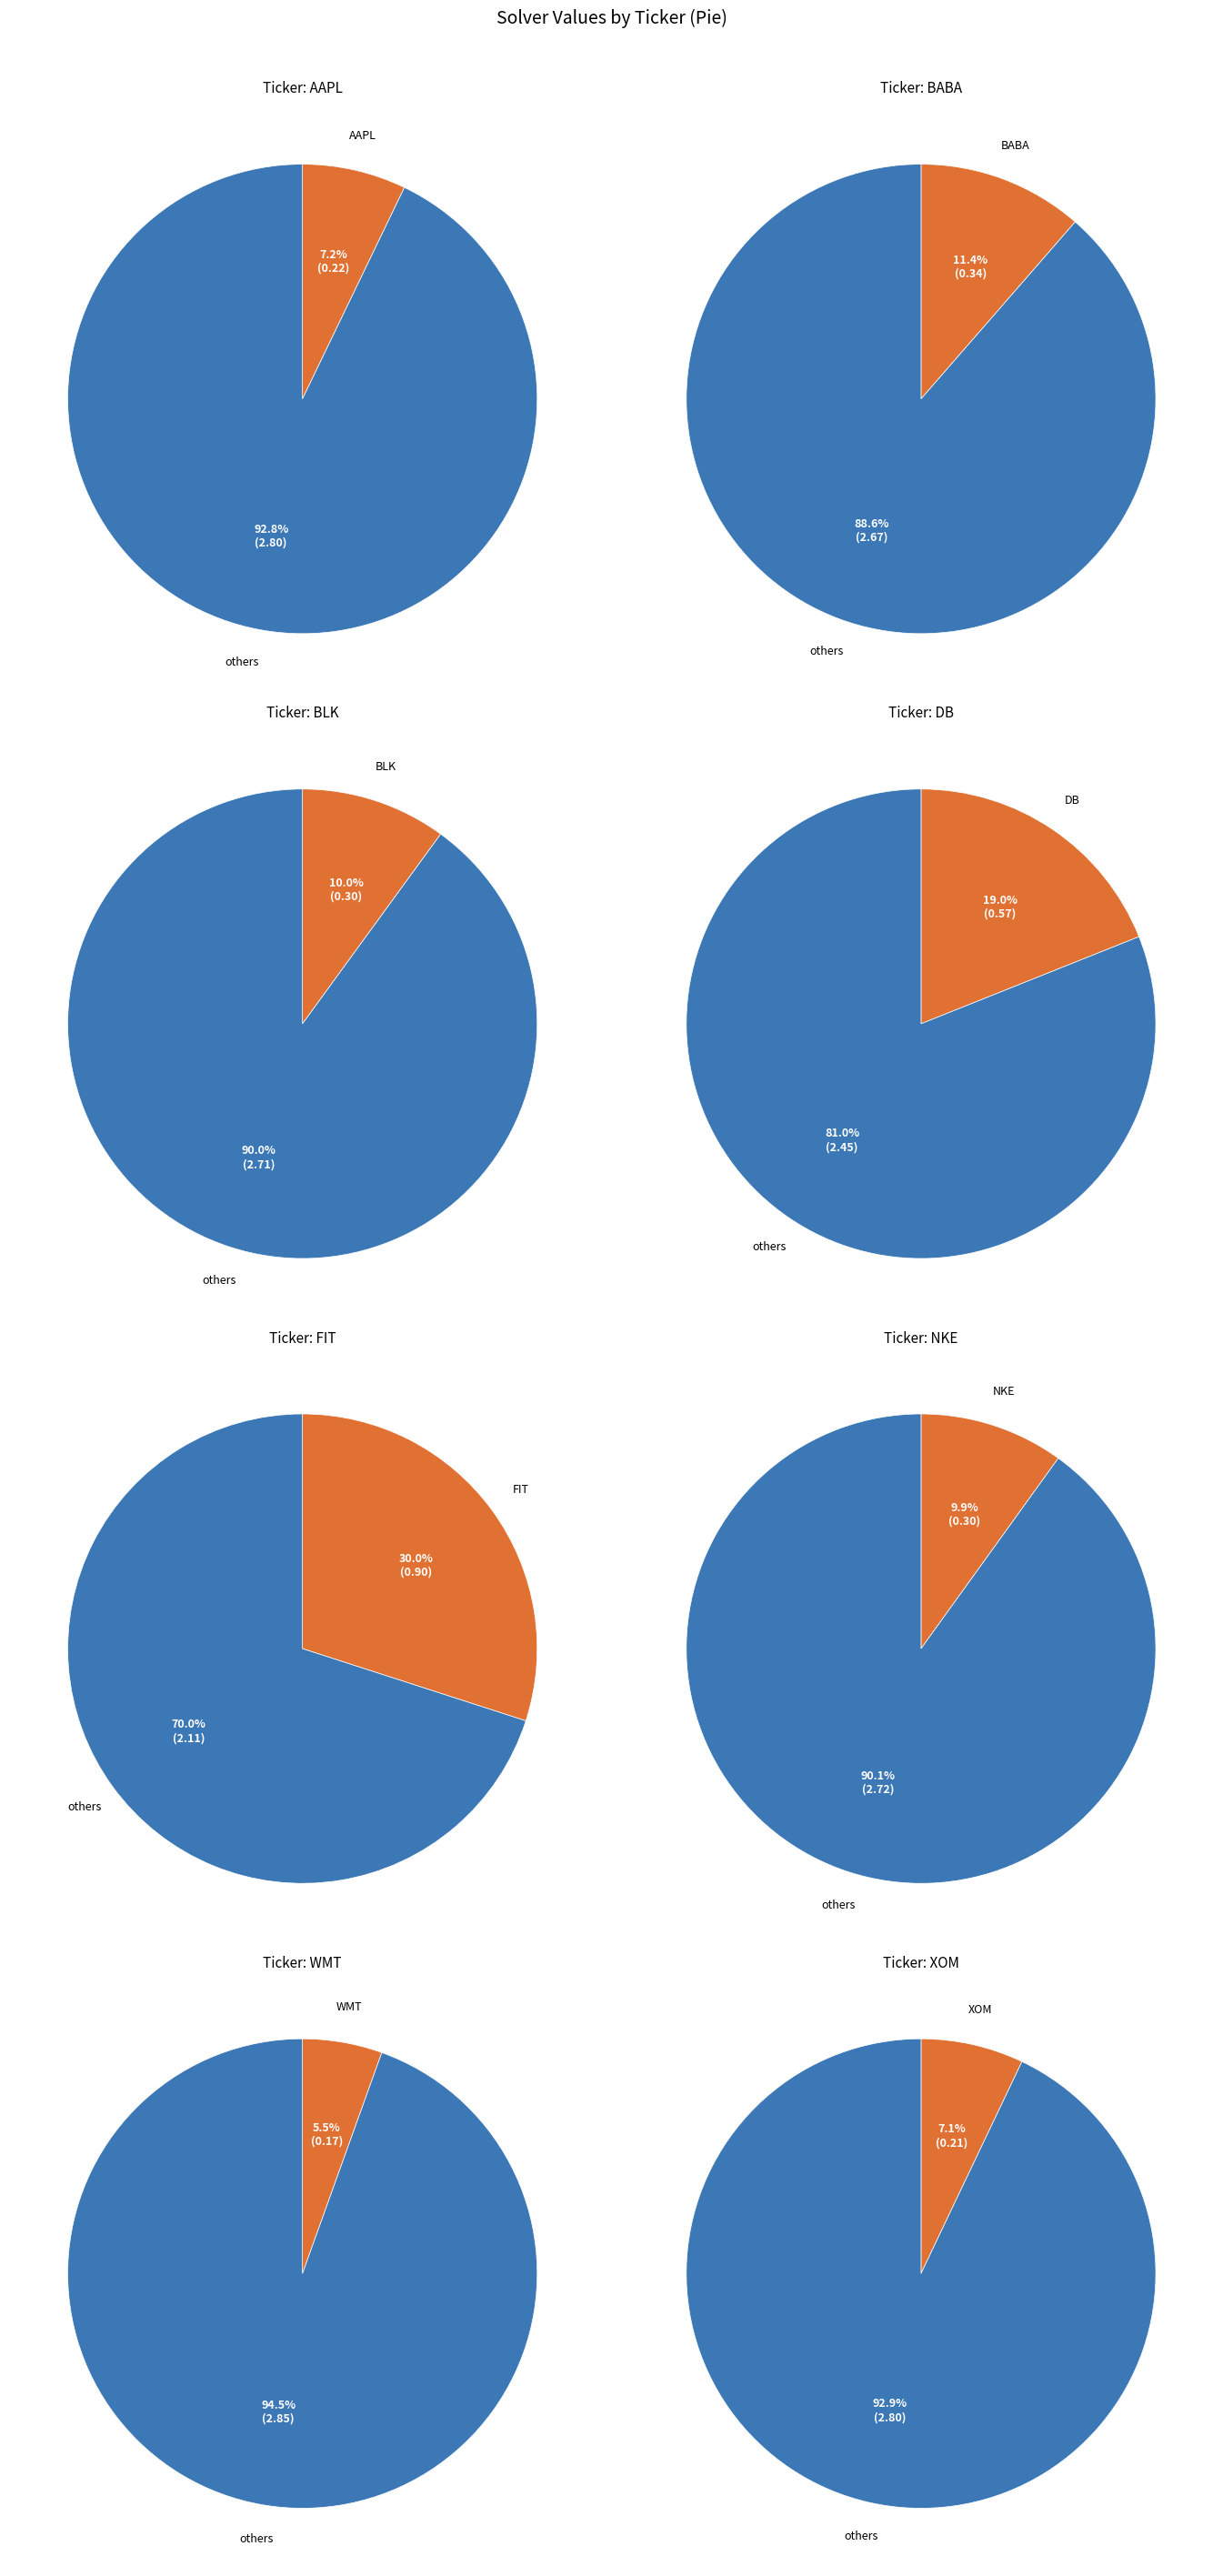

To the nearest percent, what is the difference between the AAPL and FIT slice percentages?

23%